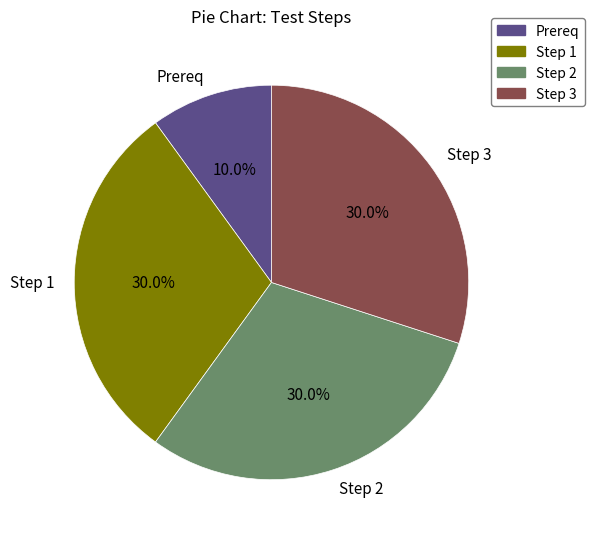

What percentage is NOT represented by Prereq?

90.0%